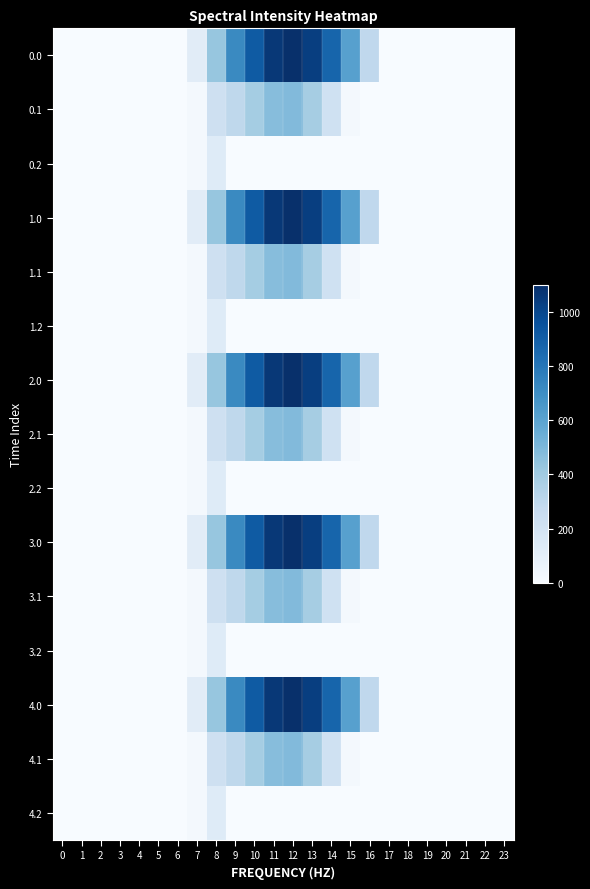

Count the number of data series in this chart.

15